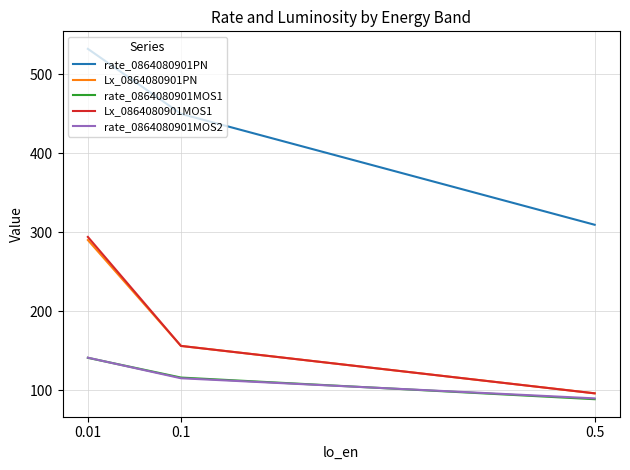

What are all the series names shown in the legend?

rate_0864080901PN, Lx_0864080901PN, rate_0864080901MOS1, Lx_0864080901MOS1, rate_0864080901MOS2